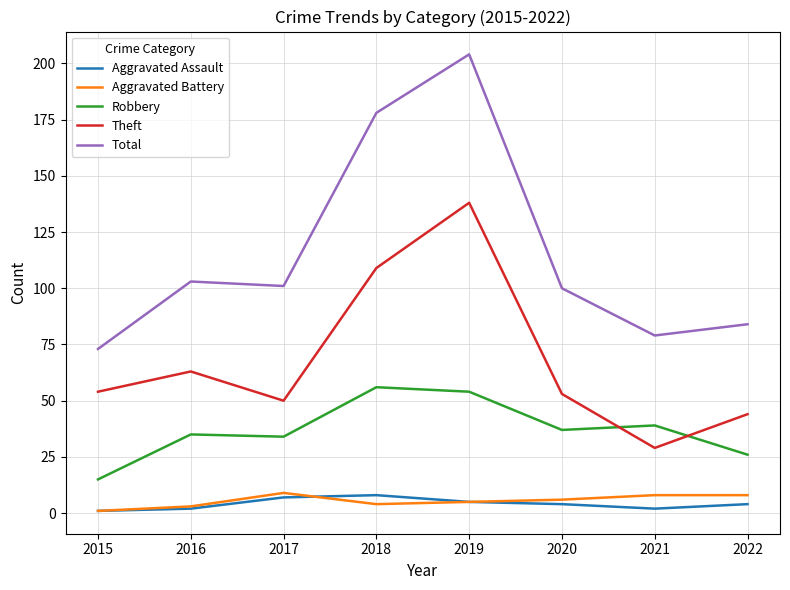

Which series has the largest range (max minus min)?

Total